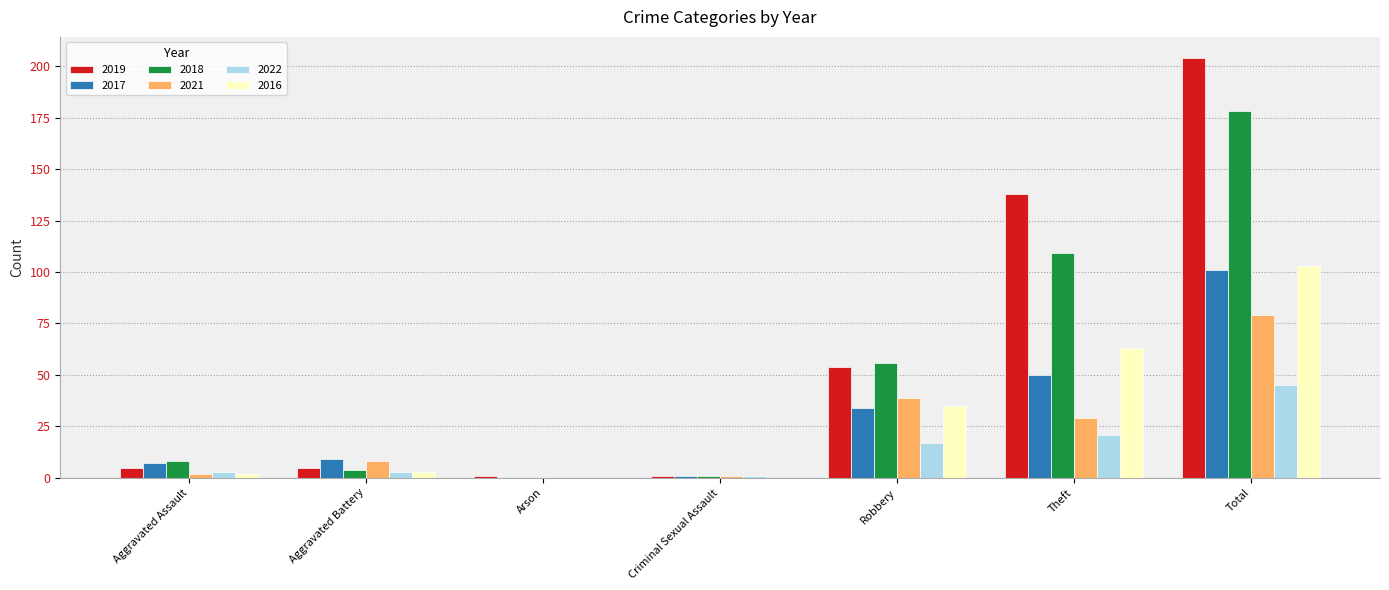

Reading left to right, what are all the values shown in this chart?

2019: Aggravated Assault=5	Aggravated Battery=5	Arson=1	Criminal Sexual Assault=1	Robbery=54	Theft=138	Total=204
2017: Aggravated Assault=7	Aggravated Battery=9	Arson=0	Criminal Sexual Assault=1	Robbery=34	Theft=50	Total=101
2018: Aggravated Assault=8	Aggravated Battery=4	Arson=0	Criminal Sexual Assault=1	Robbery=56	Theft=109	Total=178
2021: Aggravated Assault=2	Aggravated Battery=8	Arson=0	Criminal Sexual Assault=1	Robbery=39	Theft=29	Total=79
2022: Aggravated Assault=3	Aggravated Battery=3	Arson=0	Criminal Sexual Assault=1	Robbery=17	Theft=21	Total=45
2016: Aggravated Assault=2	Aggravated Battery=3	Arson=0	Criminal Sexual Assault=0	Robbery=35	Theft=63	Total=103